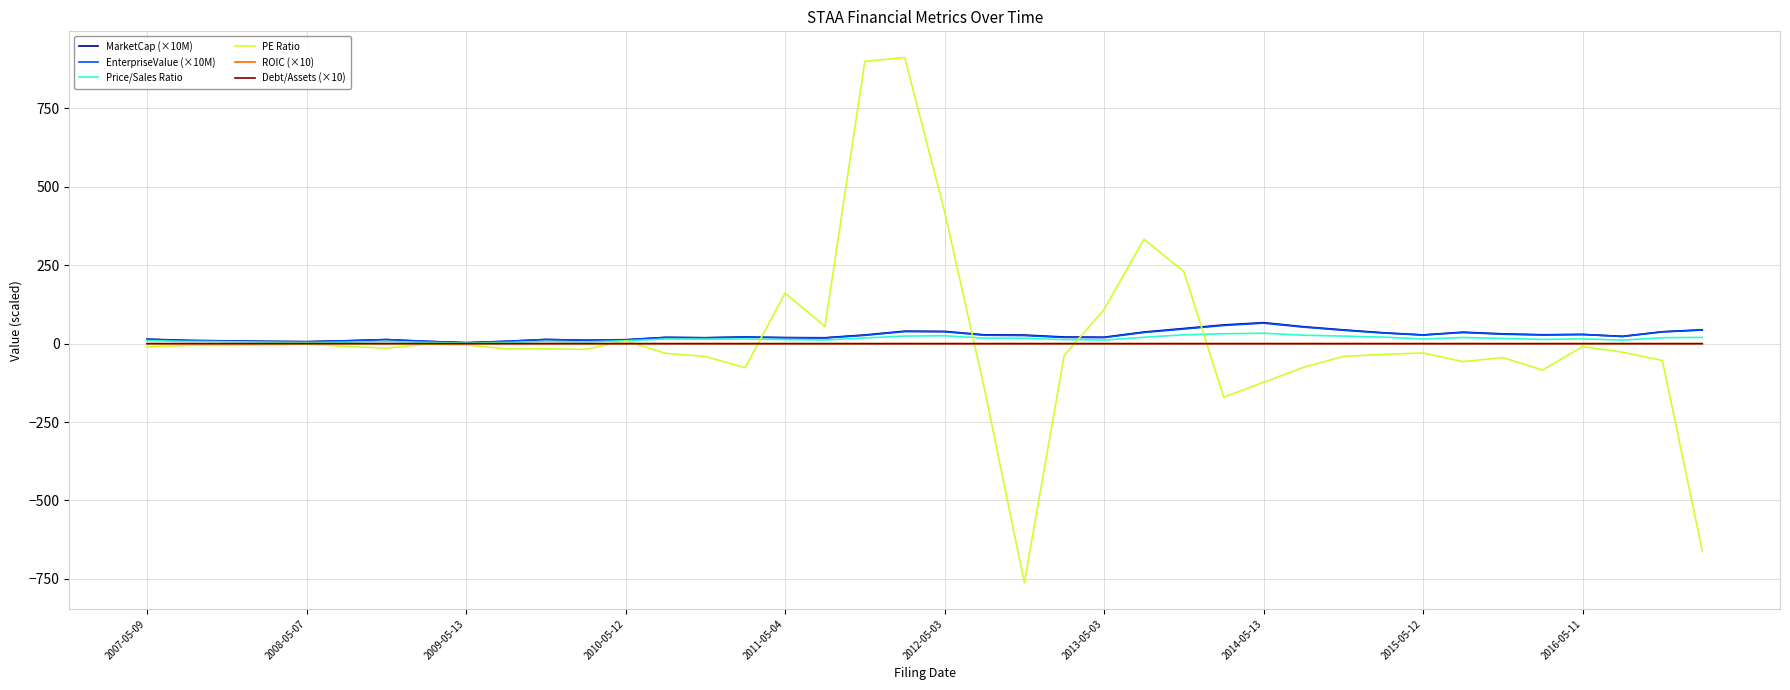

What is the greatest value displayed?

912.1